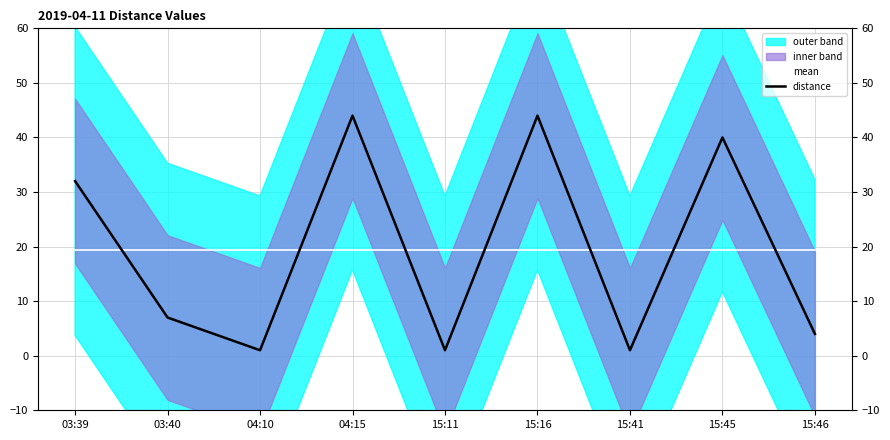

The value of mean at 04:15 is 30.9. True or false?

False